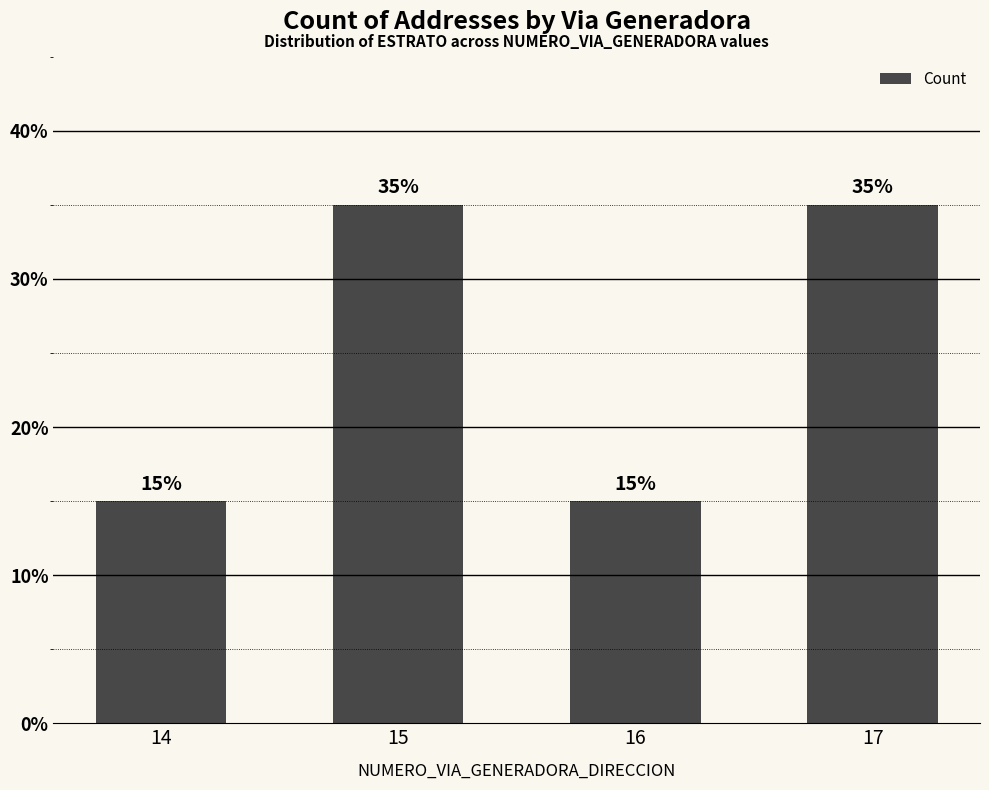

Between 16 and 17, which is larger?

17